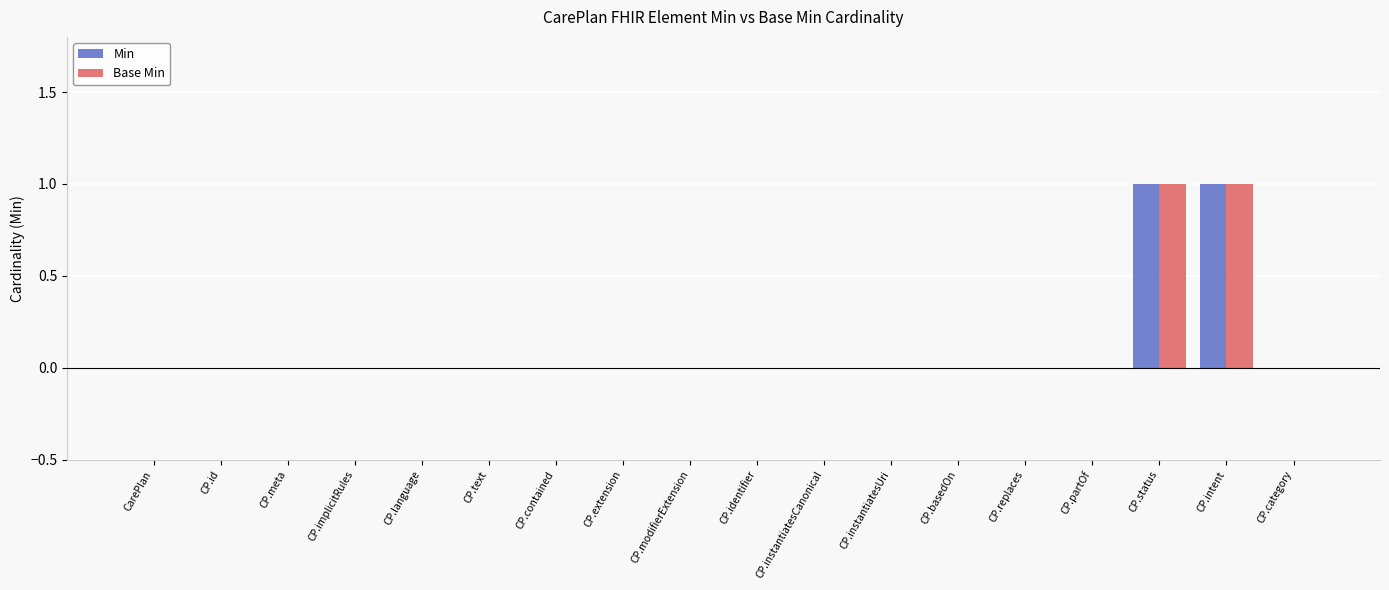

Count the number of data series in this chart.

2